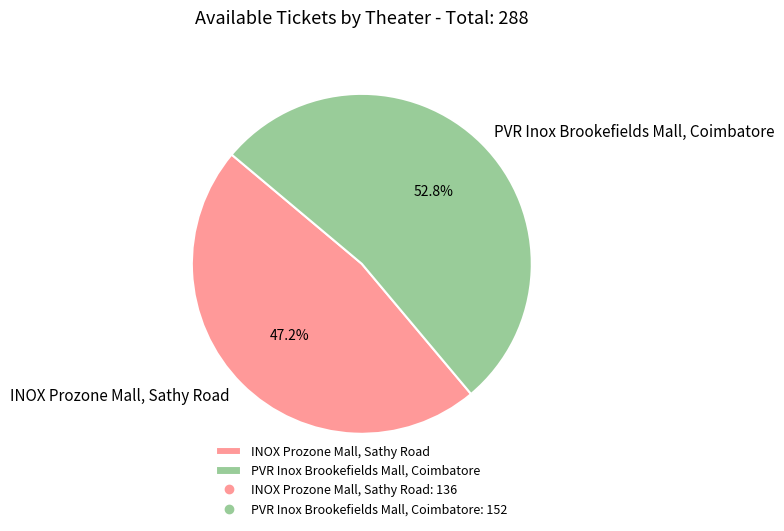

To the nearest percent, what is the difference between the INOX Prozone Mall, Sathy Road and PVR Inox Brookefields Mall, Coimbatore slice percentages?

6%